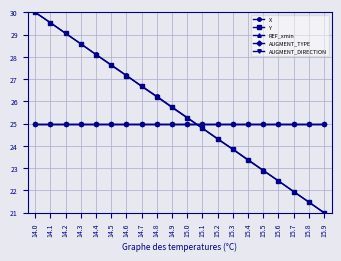

What is the value of the AUGMENT_TYPE point at the 14th from the left?

25.0